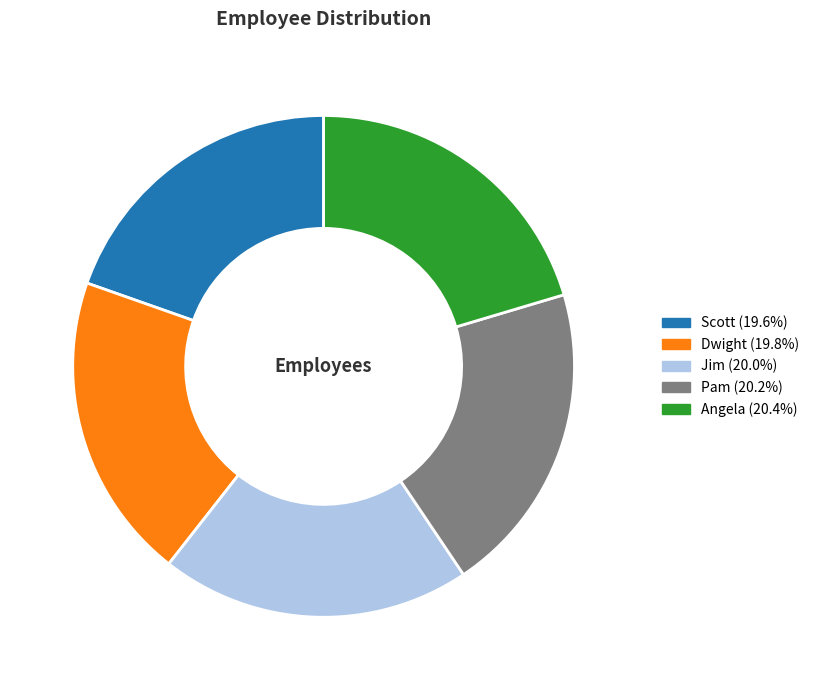

Approximately how many times larger is the value at Scott compared to Jim?

1.0